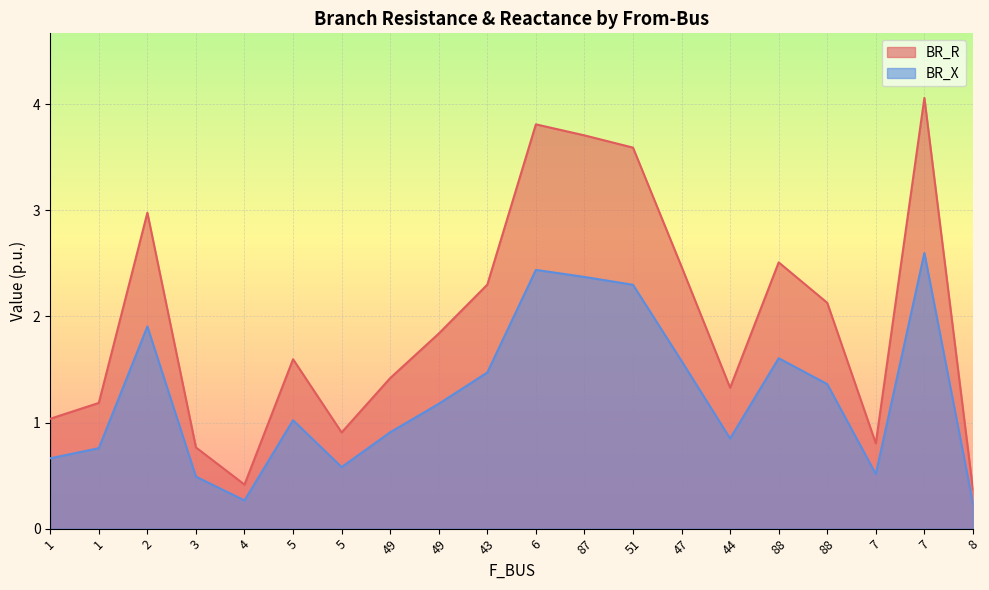

Reading right to left, what are all the values shown in this chart?

BR_R: 0.4	4.1	0.8	2.1	2.5	1.3	2.5	3.6	3.7	3.8	2.3	1.8	1.4	0.9	1.6	0.4	0.8	3.0	1.2	1.0
BR_X: 0.2	2.6	0.5	1.4	1.6	0.8	1.6	2.3	2.4	2.4	1.5	1.2	0.9	0.6	1.0	0.3	0.5	1.9	0.8	0.7